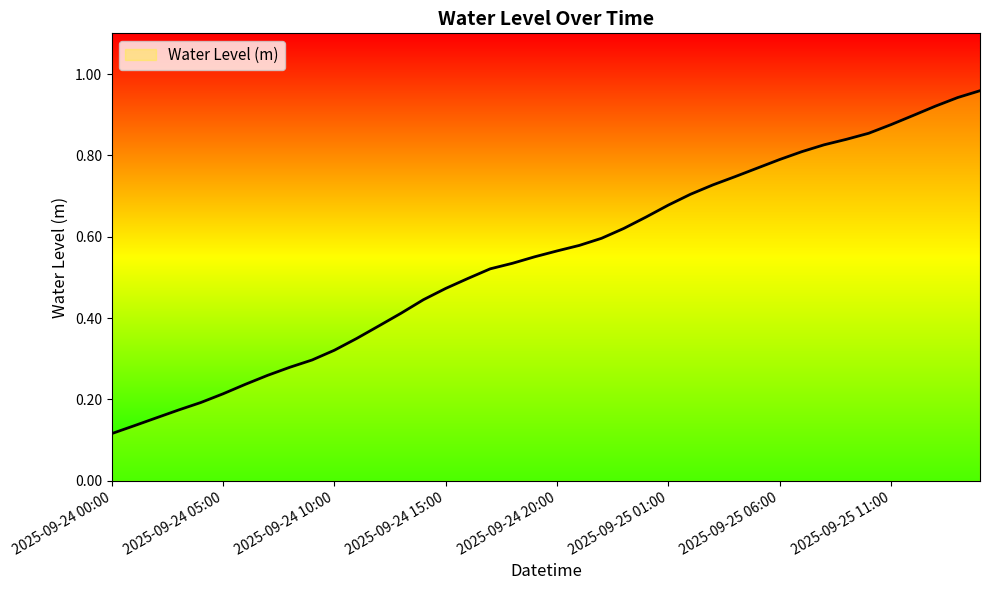

Rank the categories by value from lowest to highest.

2025-09-24 00:00, 2025-09-24 01:00, 2025-09-24 02:00, 2025-09-24 03:00, 2025-09-24 04:00, 2025-09-24 05:00, 2025-09-24 06:00, 2025-09-24 07:00, 2025-09-24 08:00, 2025-09-24 09:00, 2025-09-24 10:00, 2025-09-24 11:00, 2025-09-24 12:00, 2025-09-24 13:00, 2025-09-24 14:00, 2025-09-24 15:00, 2025-09-24 16:00, 2025-09-24 17:00, 2025-09-24 18:00, 2025-09-24 19:00, 2025-09-24 20:00, 2025-09-24 21:00, 2025-09-24 22:00, 2025-09-24 23:00, 2025-09-25 00:00, 2025-09-25 01:00, 2025-09-25 02:00, 2025-09-25 03:00, 2025-09-25 04:00, 2025-09-25 05:00, 2025-09-25 06:00, 2025-09-25 07:00, 2025-09-25 08:00, 2025-09-25 09:00, 2025-09-25 10:00, 2025-09-25 11:00, 2025-09-25 12:00, 2025-09-25 13:00, 2025-09-25 14:00, 2025-09-25 15:00